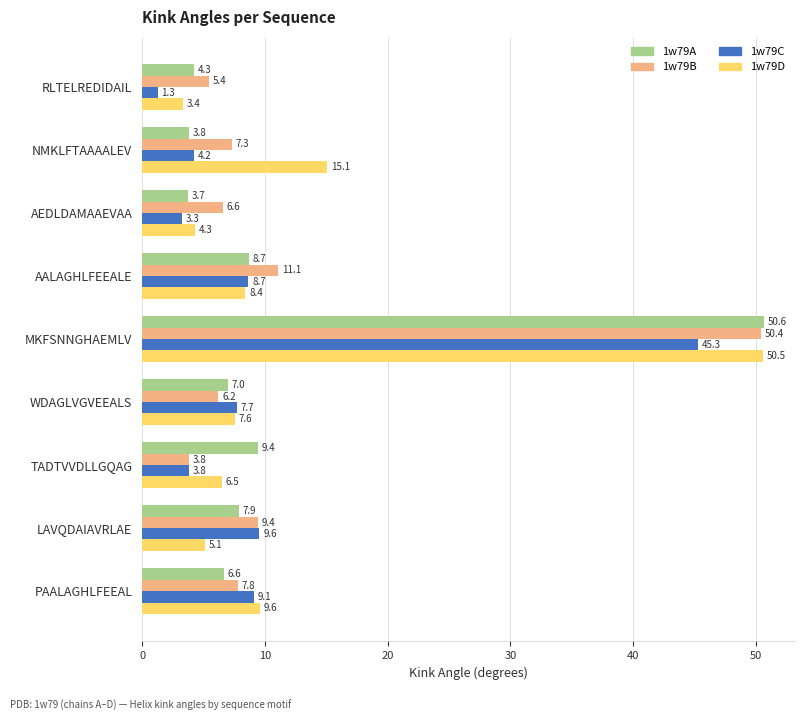

At which label is 1w79B closest to 27?

AALAGHLFEEALE